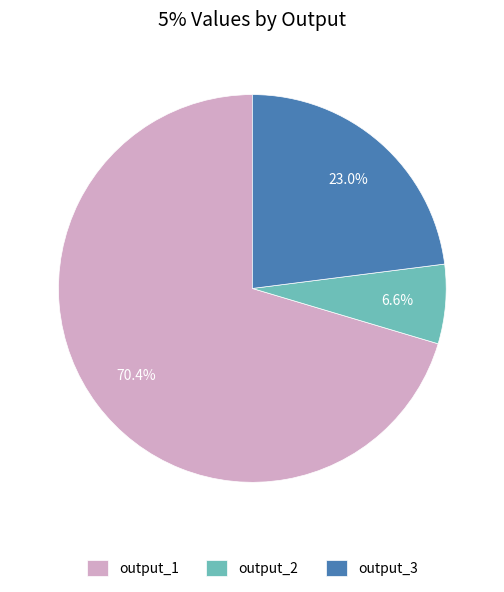

Combined, do output_3 and output_2 account for over 50%?

No